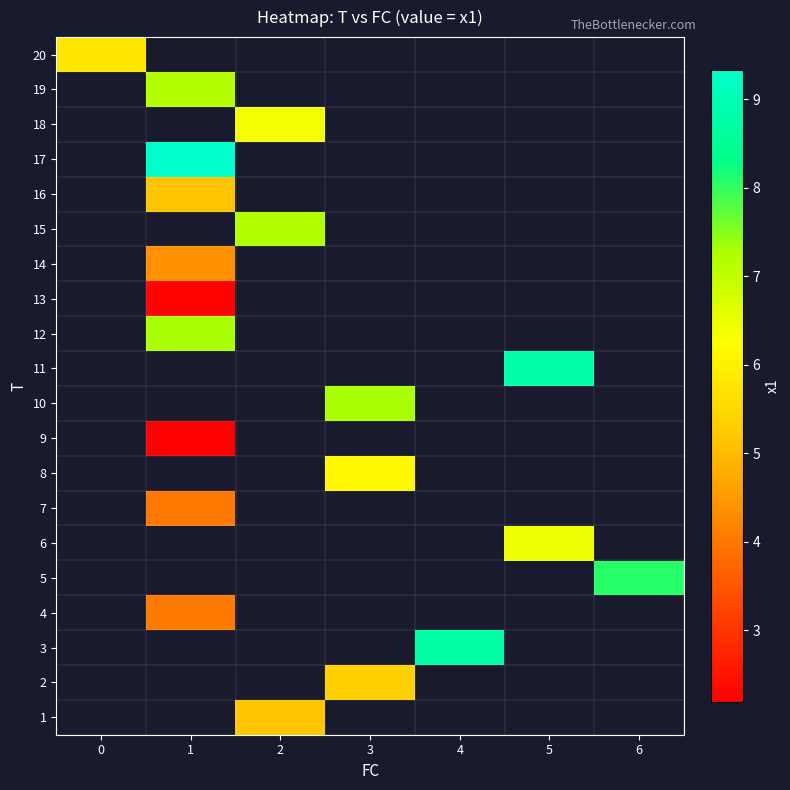

How many positive values does the 11 series have?

1